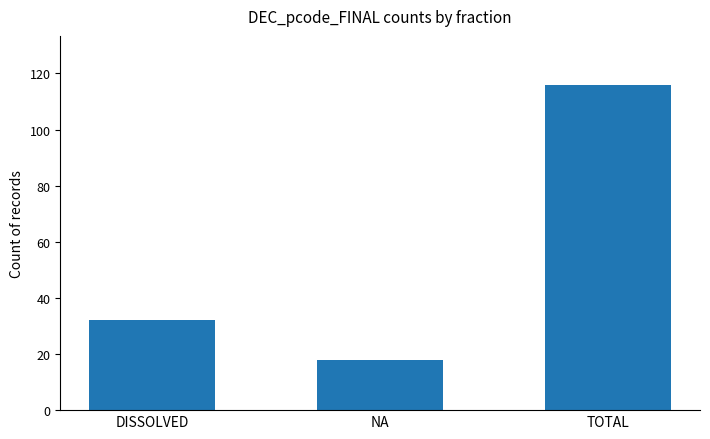

List the labels in order of value, smallest first.

NA, DISSOLVED, TOTAL